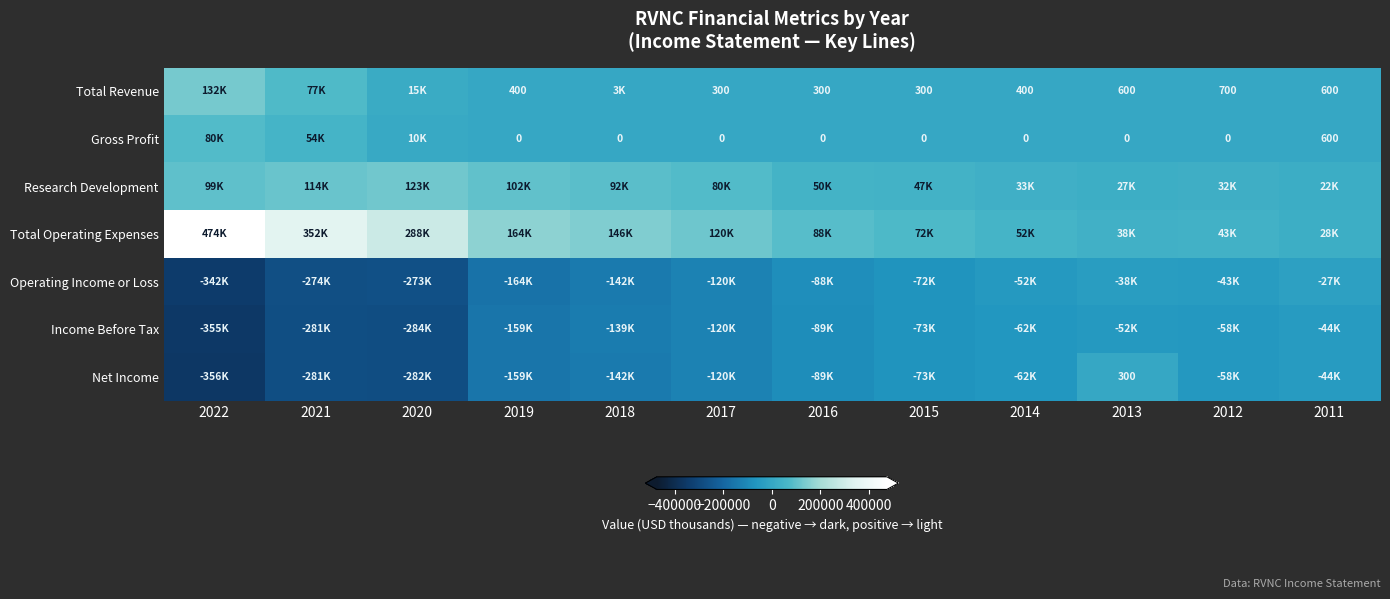

At which category is the sum across all series the highest?

2013